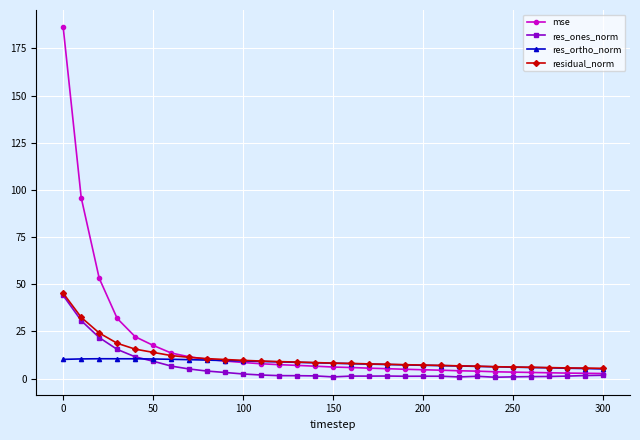

Which series has the widest spread of values?

mse